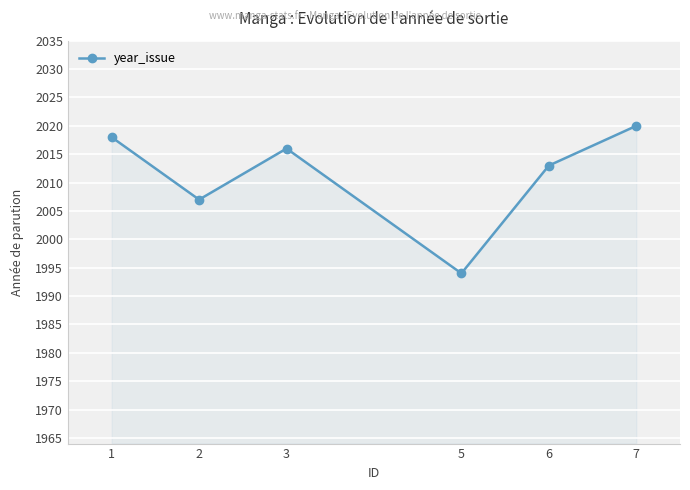

Rank the categories by value from highest to lowest.

7, 1, 3, 6, 2, 5